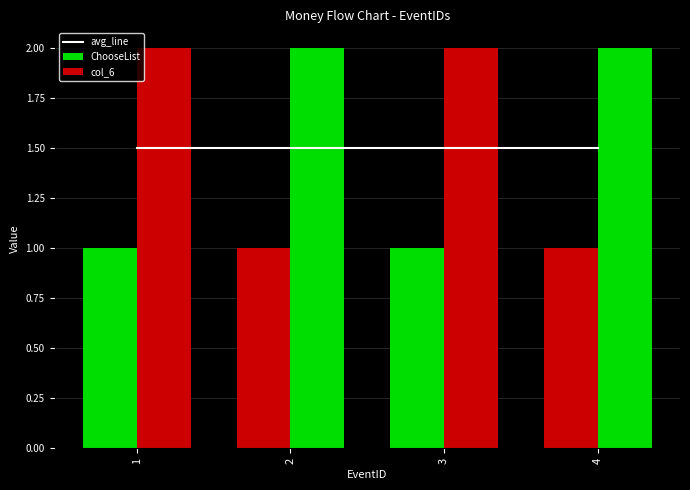

Count the number of data series in this chart.

3